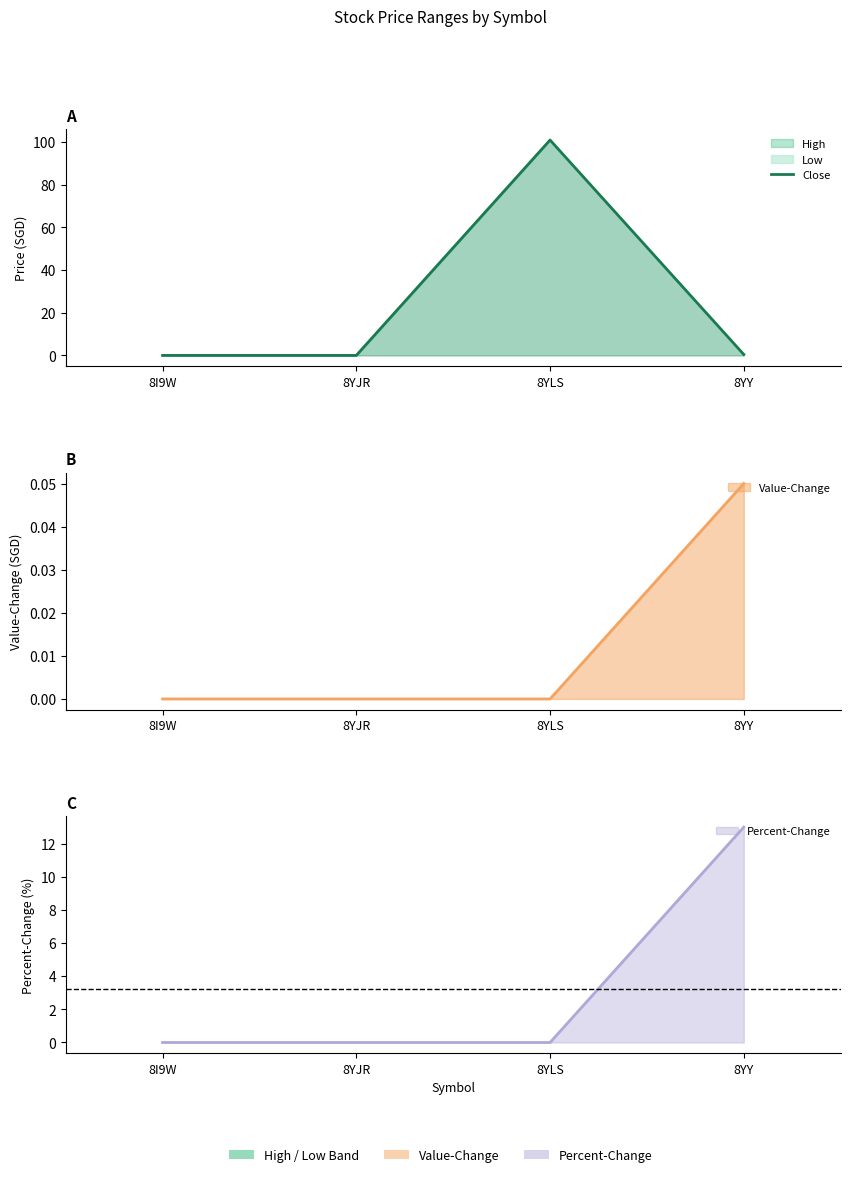

What is the value of the 3rd point from the left?

101.0